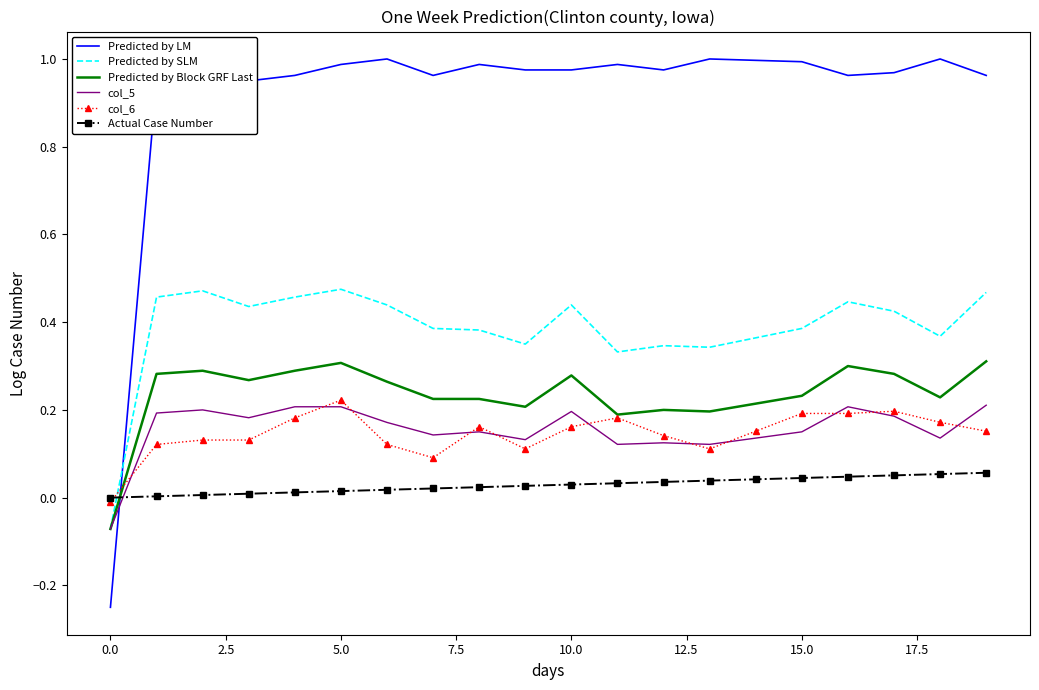

Which series ends up on top after the final intersection of Predicted by LM and col_5?

Predicted by LM